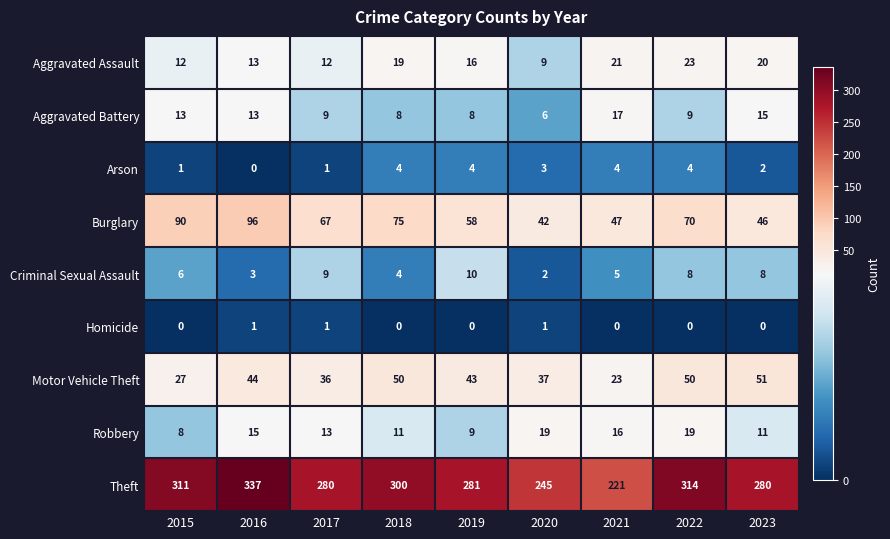

Which category has the lowest value in the Motor Vehicle Theft series?

2021